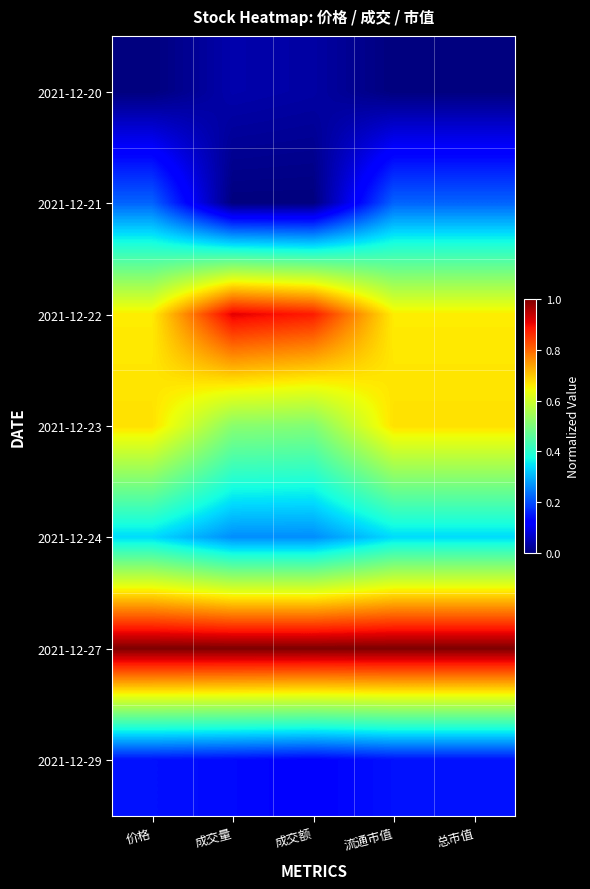

Which series has the largest total across all categories?

2021-12-27